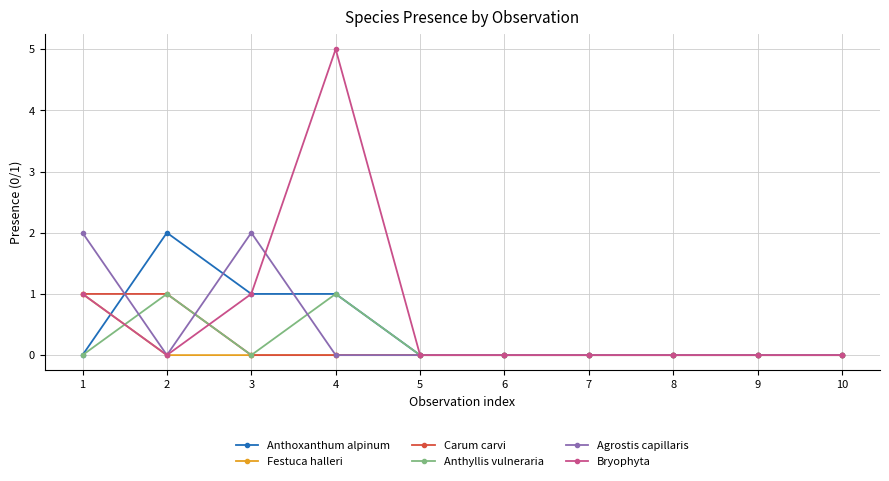

Count the Carum carvi values in the range 0 to 1.

10